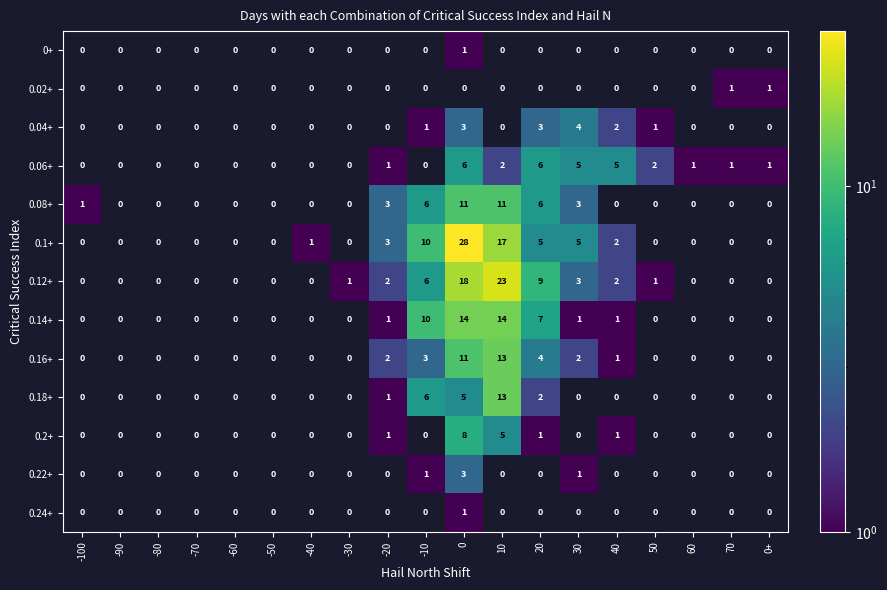

The 0.16+ series shows 6 at 20. True or false?

False